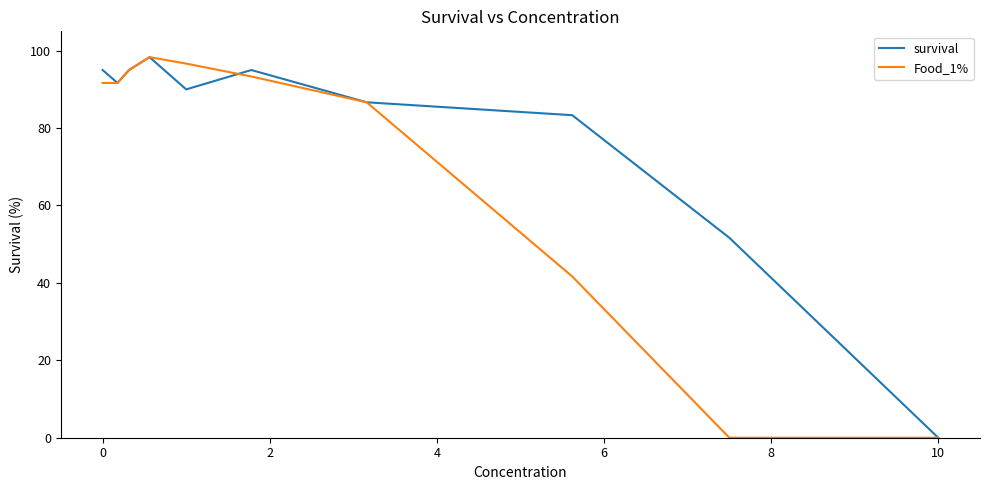

Which series has the largest total across all categories?

survival